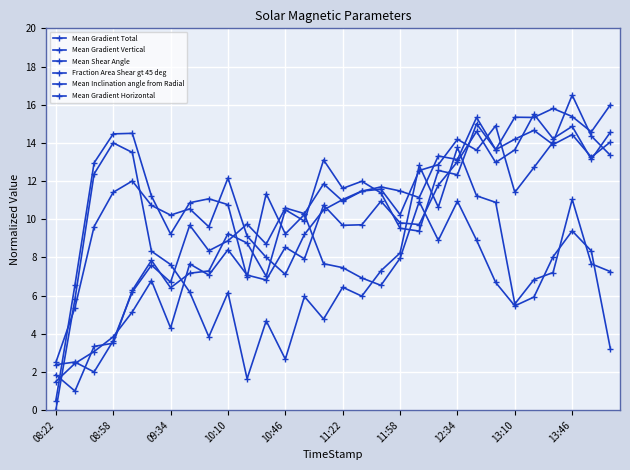

Between which two adjacent categories do Mean Inclination angle from Radial and Mean Gradient Vertical first intersect?

08:22 and 08:58